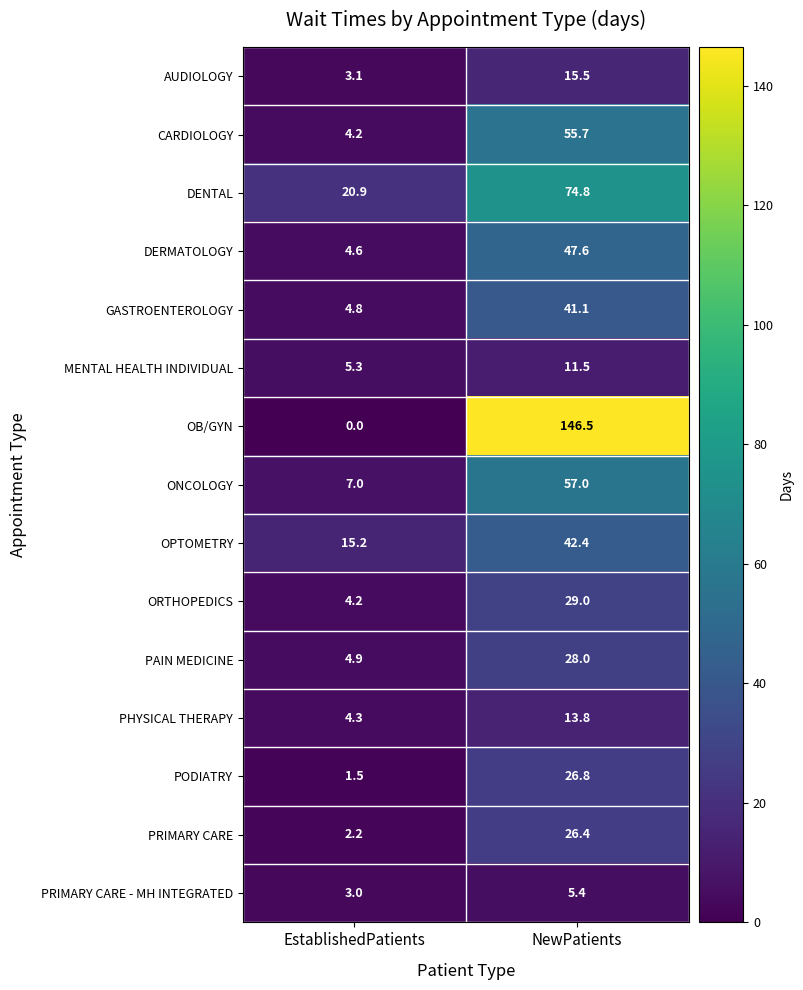

Between NewPatients and EstablishedPatients, which is larger?

NewPatients